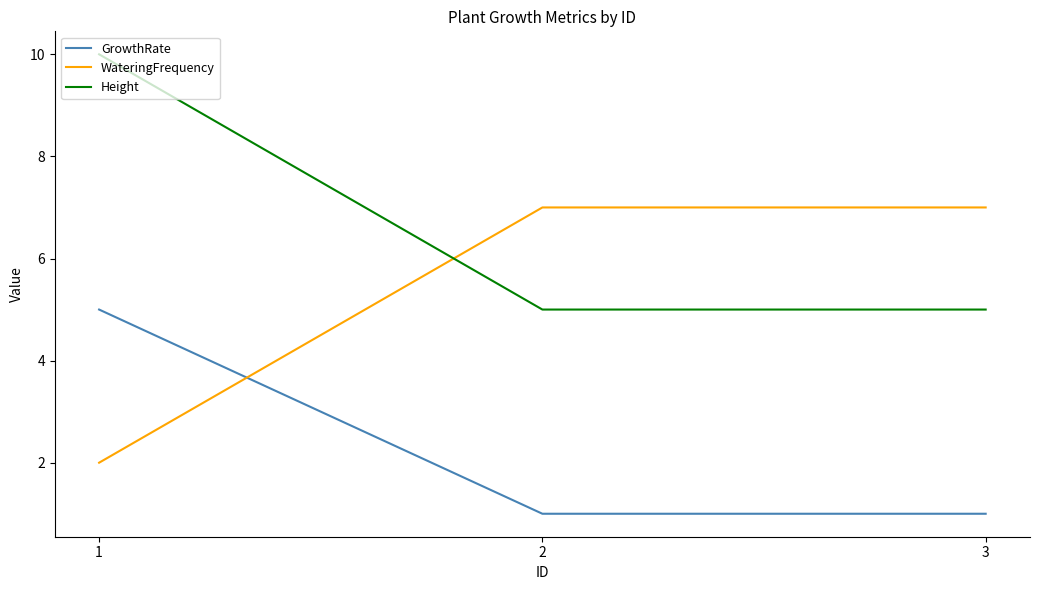

List the series in order of their overall mean, highest first.

Height, WateringFrequency, GrowthRate